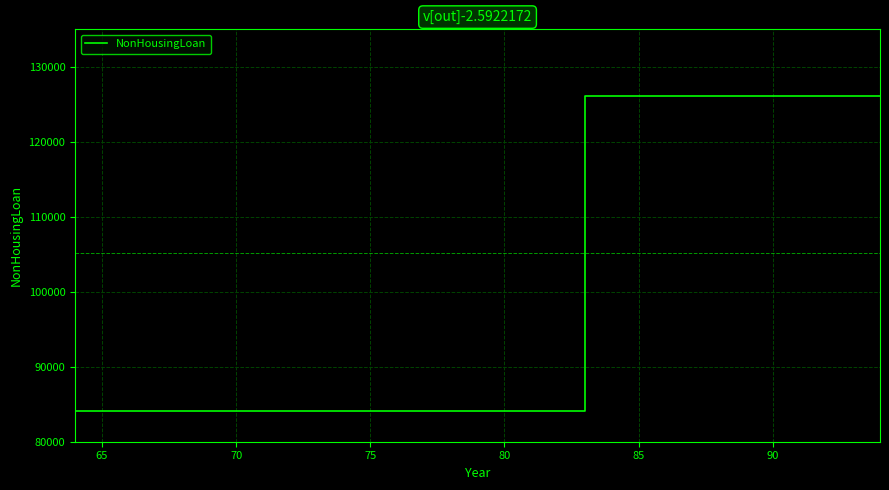

How many series are shown in this chart?

1